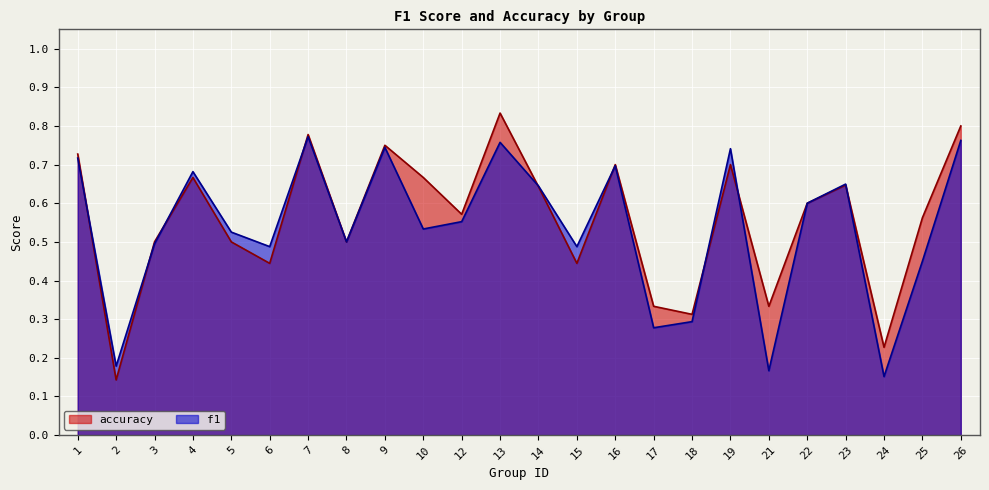

Is it true that f1 equals 0.3 at 18?

True